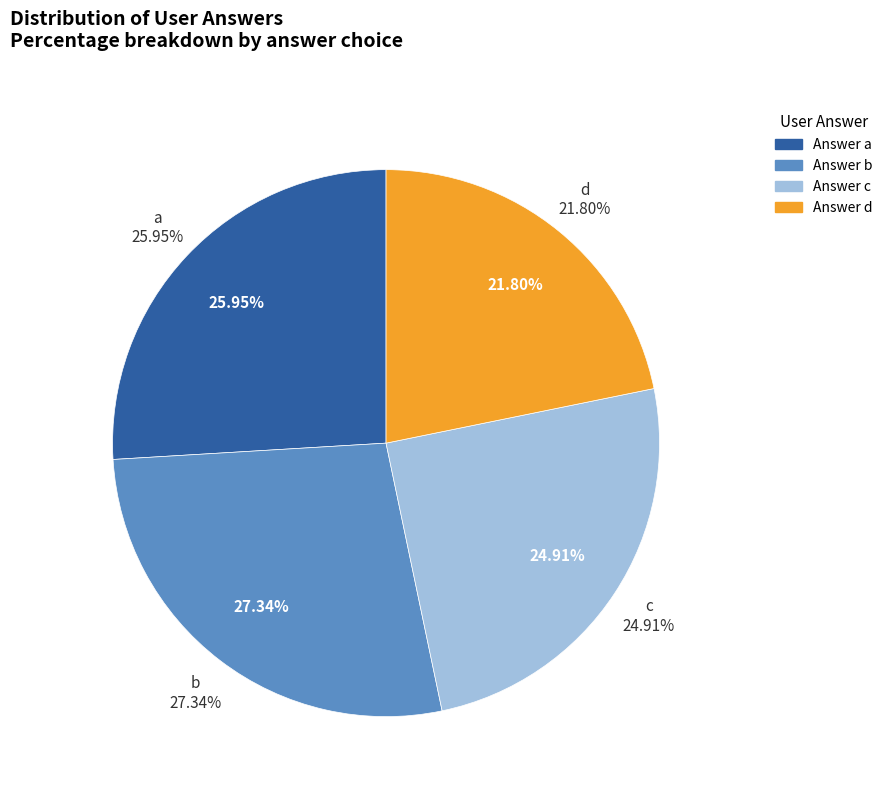

What is the ratio of the value at c to the value at a?

1.0